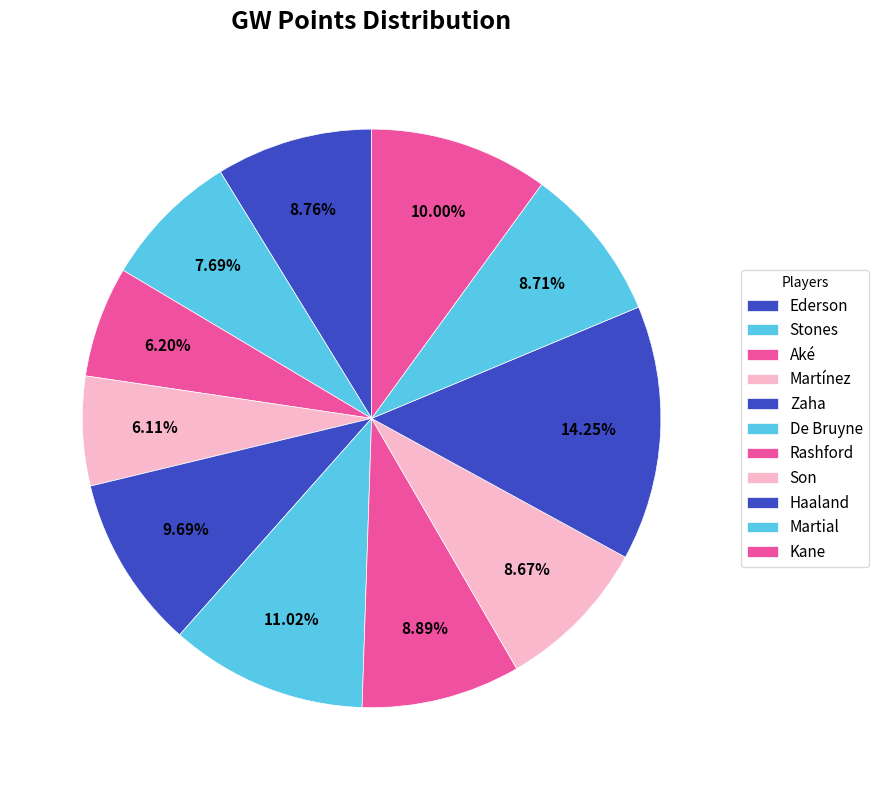

What is the smallest slice in the pie chart?

Martínez